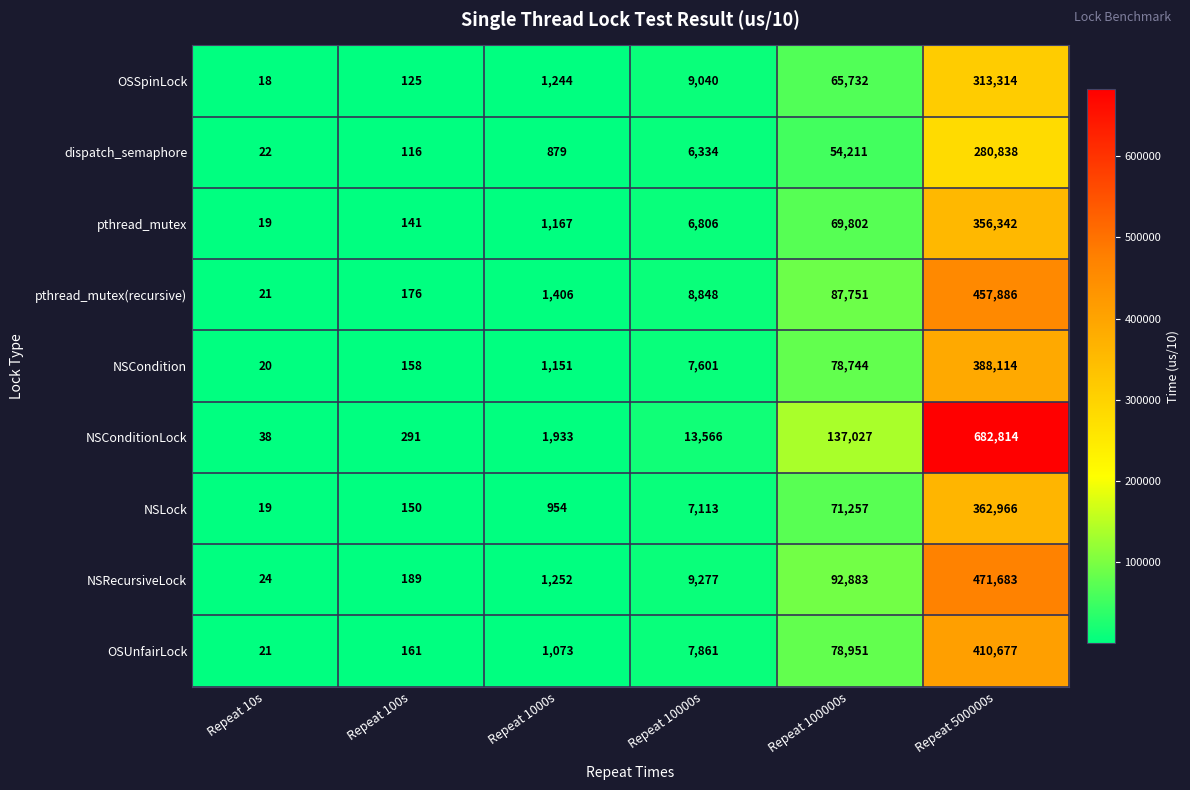

Is the value of OSSpinLock at Repeat 100000s greater than the value of OSUnfairLock at Repeat 500000s?

No